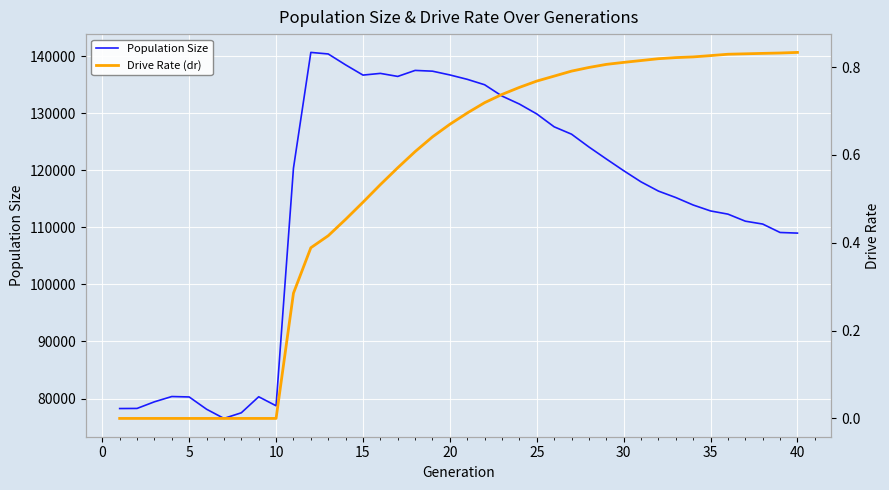

How many data points in Drive Rate (dr) are above 0?

30